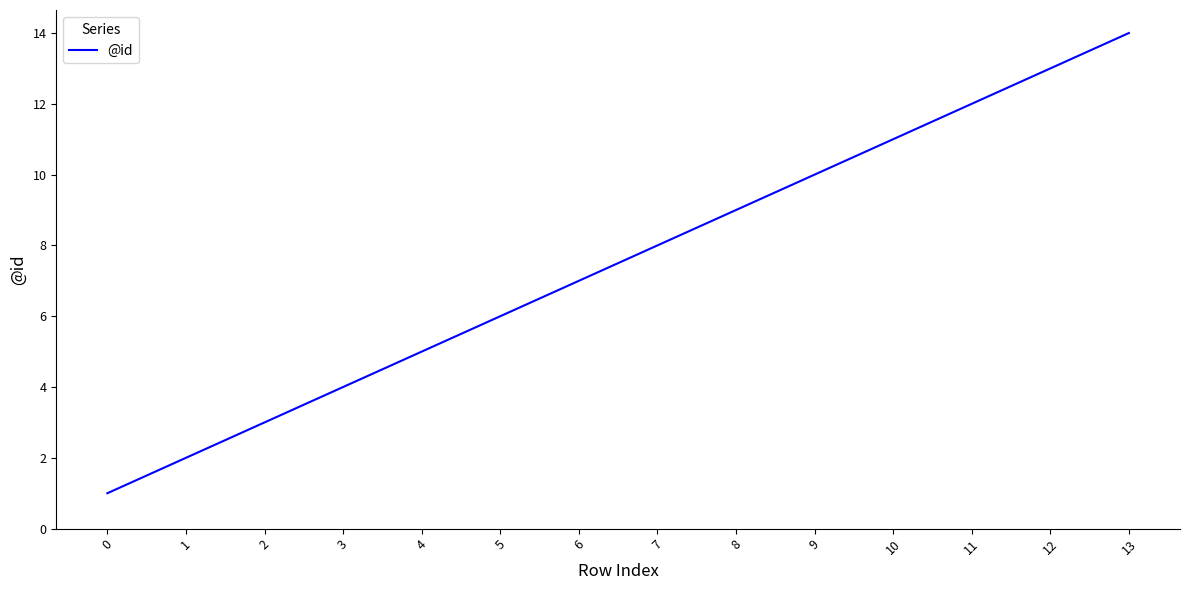

What is the greatest value displayed?

14